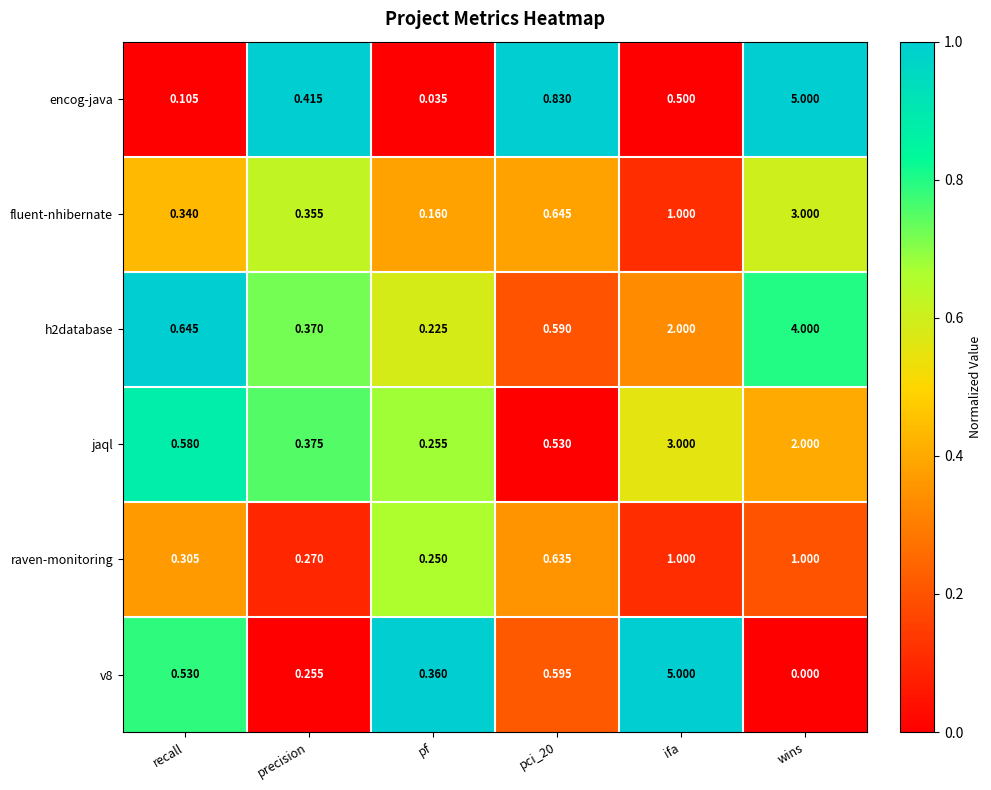

Where is h2database nearest to the value 2?

ifa